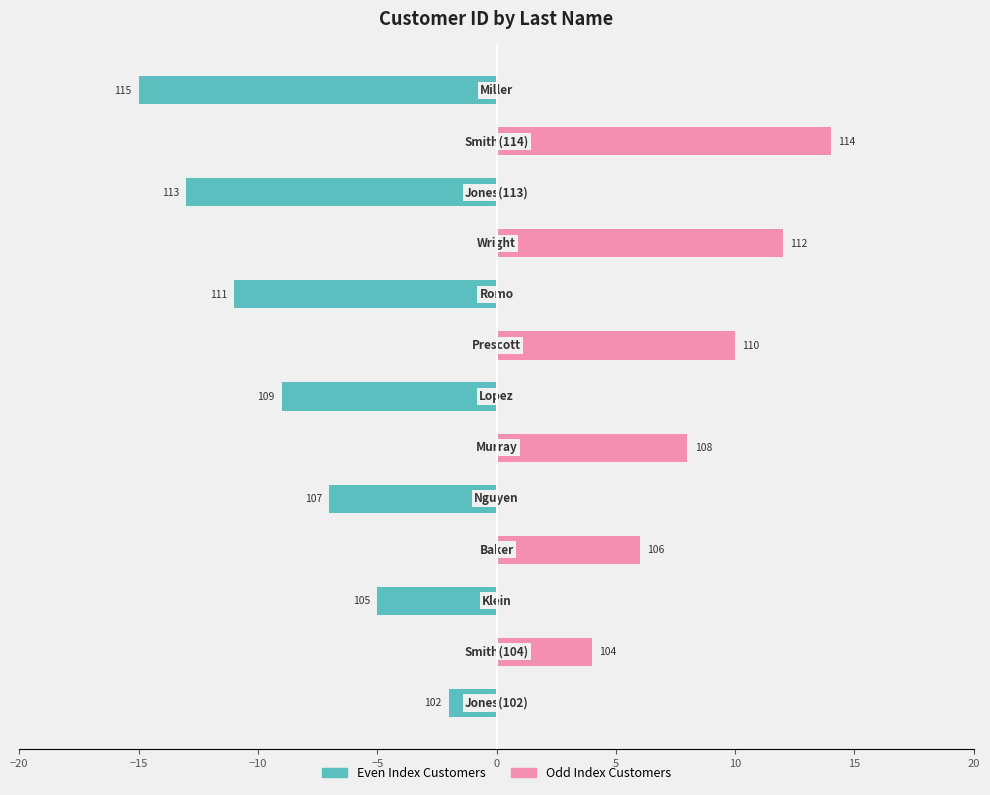

List the series in order of their peak value, lowest first.

Even Index Customers, Odd Index Customers